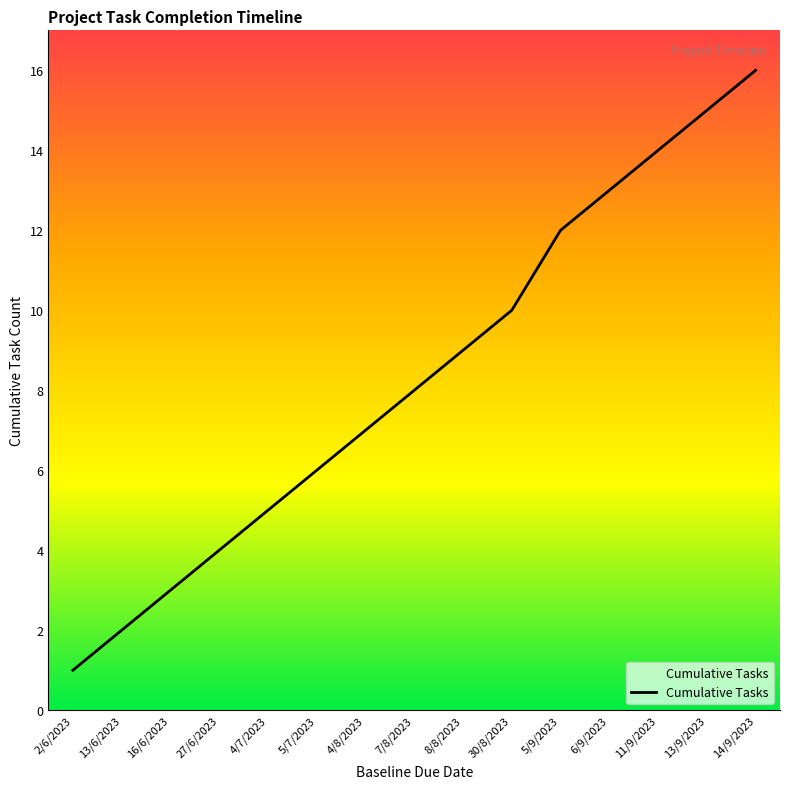

What is the maximum value shown in the chart?

16